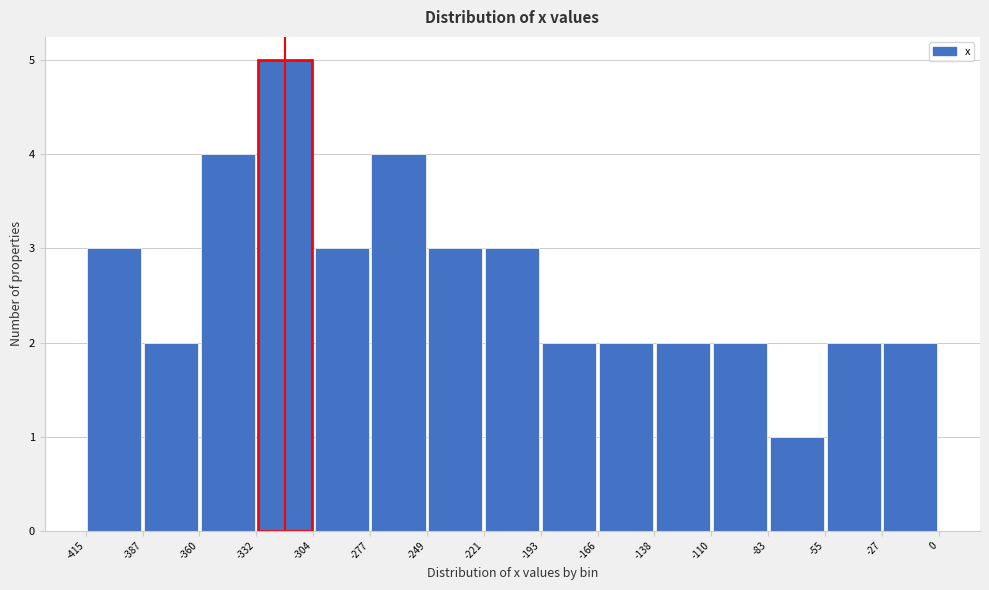

Reading left to right, list every bar in this chart as the range it spans on the x-axis followed by its height. The values are not printed on the chart, so give them approximately, as read against the axis.

-415 to -387: 3
-387 to -360: 2
-360 to -332: 4
-332 to -304: 5
-304 to -277: 3
-277 to -249: 4
-249 to -221: 3
-221 to -193: 3
-193 to -166: 2
-166 to -138: 2
-138 to -110: 2
-110 to -83: 2
-83 to -55: 1
-55 to -27: 2
-27 to 0: 2